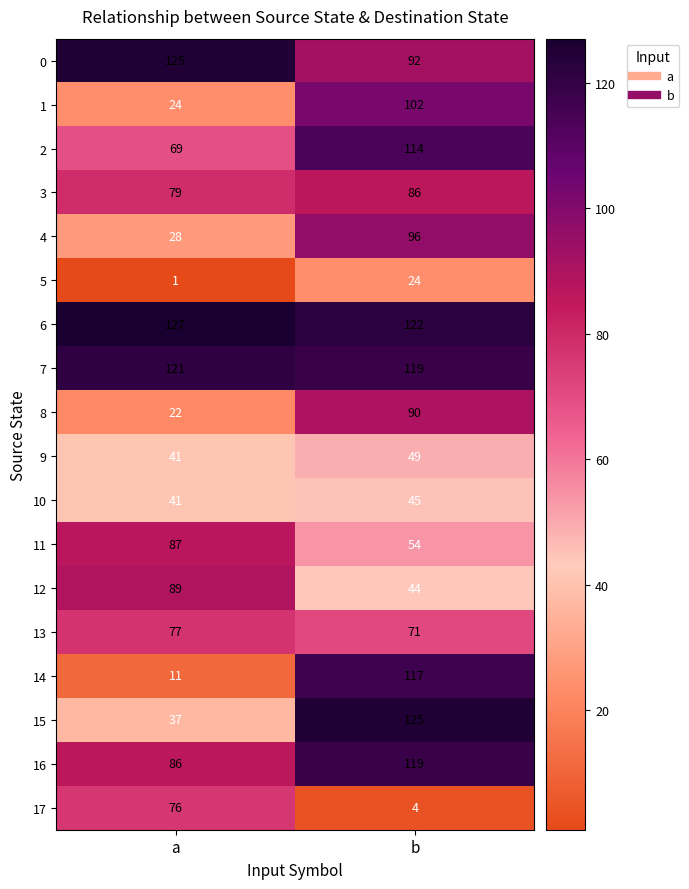

Which series has the largest total across all categories?

6